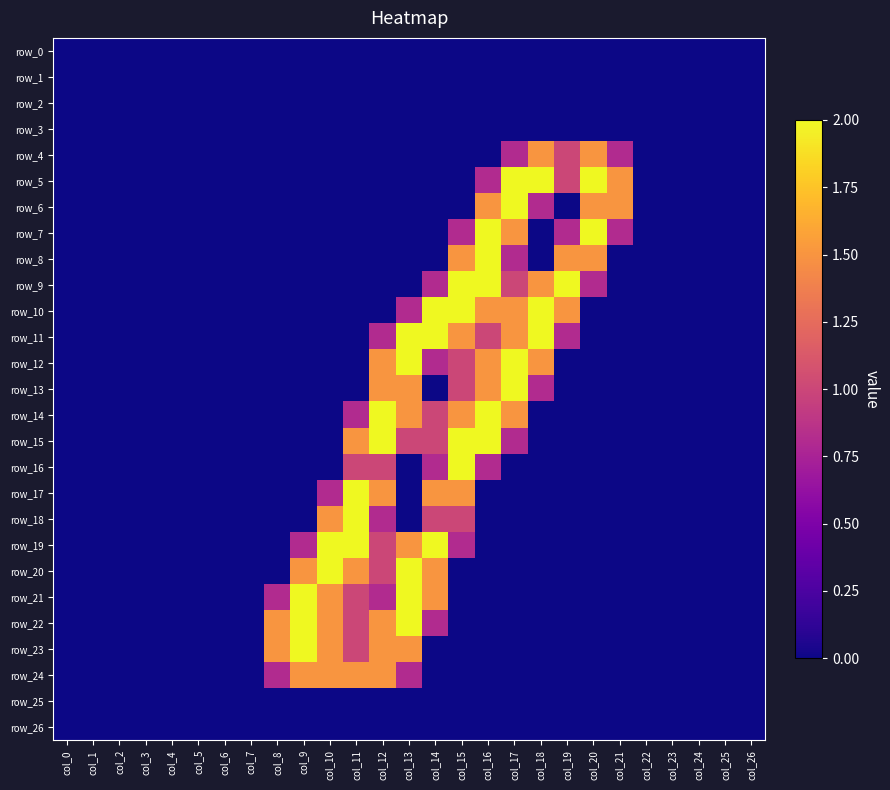

Rank the series at col_5 from lowest to highest value.

row_0, row_1, row_2, row_3, row_4, row_5, row_6, row_7, row_8, row_9, row_10, row_11, row_12, row_13, row_14, row_15, row_16, row_17, row_18, row_19, row_20, row_21, row_22, row_23, row_24, row_25, row_26